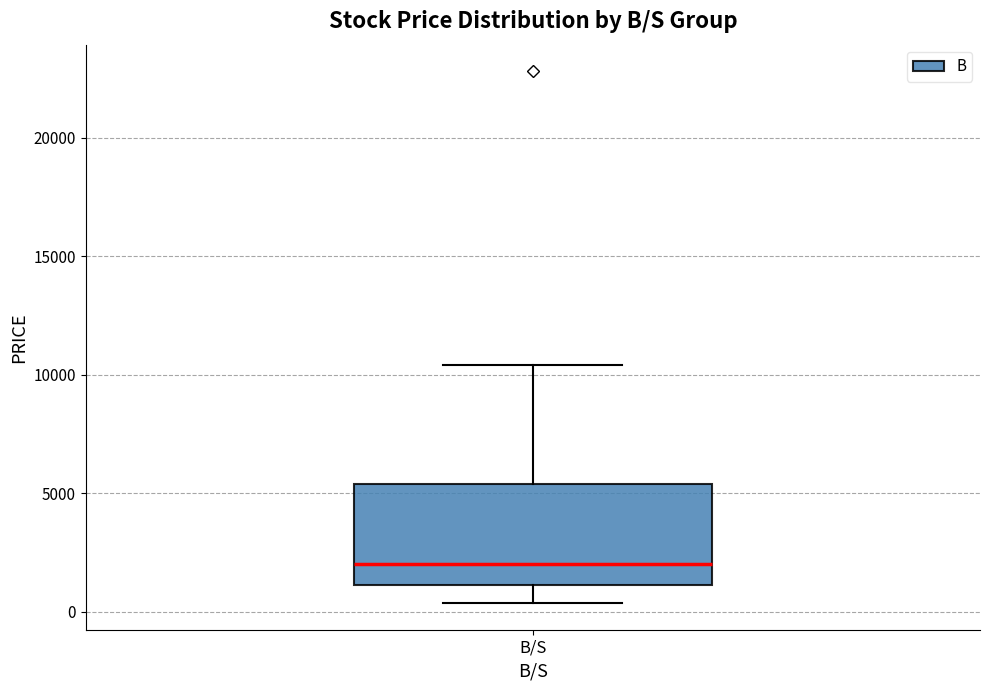

Read this box plot against the y-axis: the position of the median line, the range covered by the box, and the ends of both whiskers. The values are not printed on the chart, so give them approximately, as read against the axis.

median 2000, box 1000 to 5500, whiskers 500 to 10500